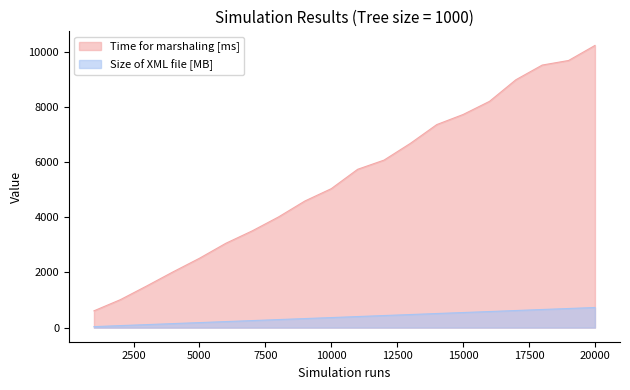

At which category is the sum across all series the highest?

20000